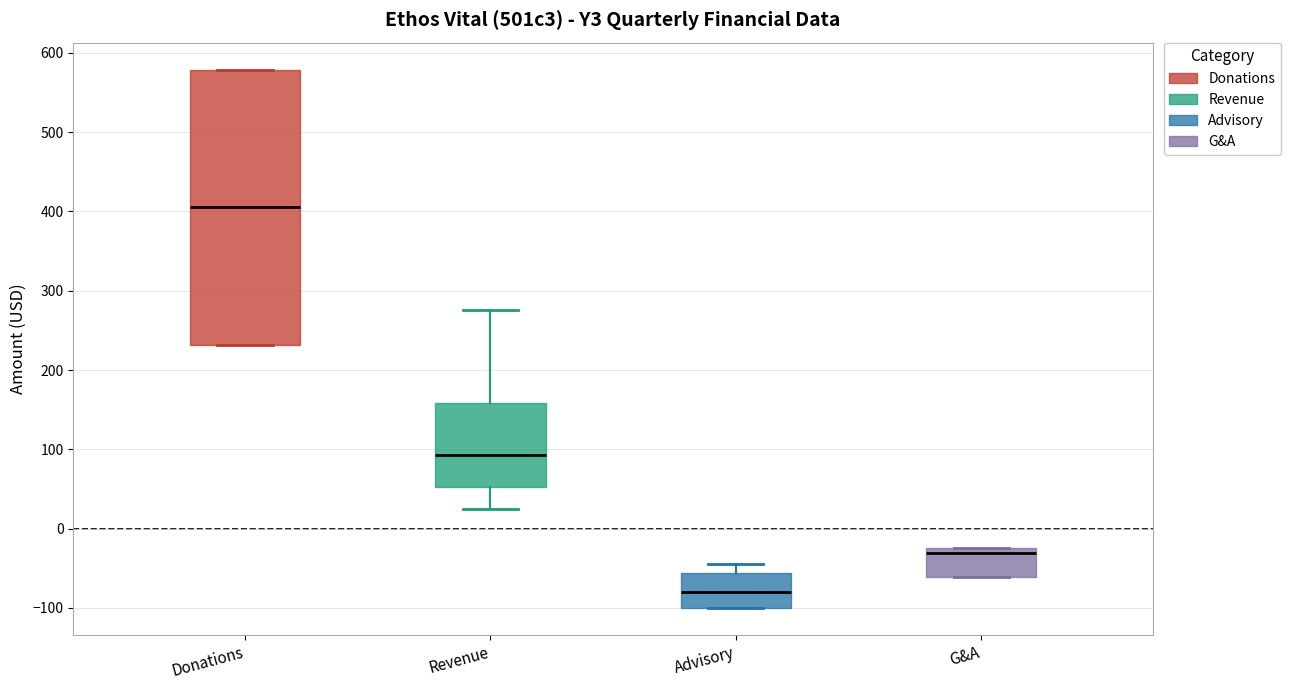

Reading left to right, read every box against the y-axis: the position of its median line, the range the box covers, and the ends of its whiskers. The values are not printed on the chart, so give them approximately, as read against the axis.

Donations: median 410, box 230 to 580, whiskers 230 to 580
Revenue: median 90, box 50 to 160, whiskers 30 to 280
Advisory: median -80, box -100 to -60, whiskers -100 to -40
G&A: median -30, box -60 to -20, whiskers -60 to -20